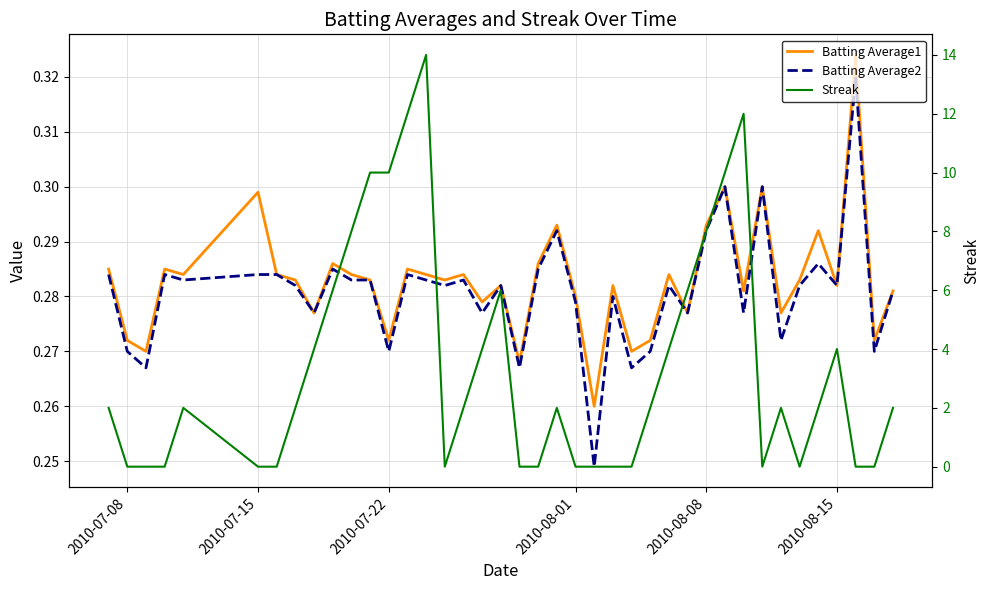

How many data points does each series have?

40